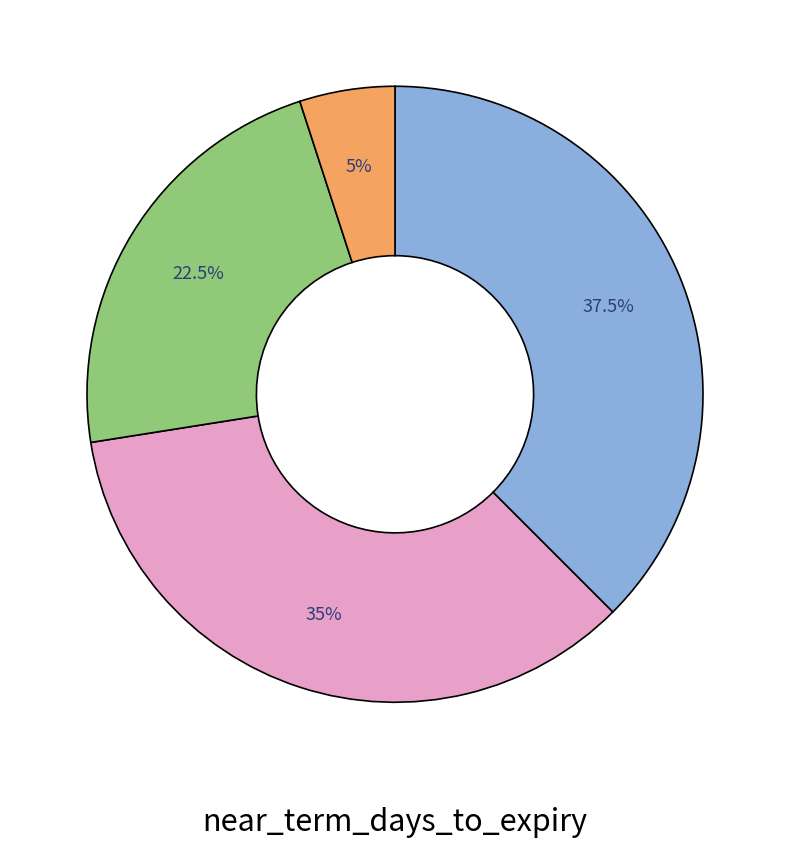

Does any single category account for the majority?

No